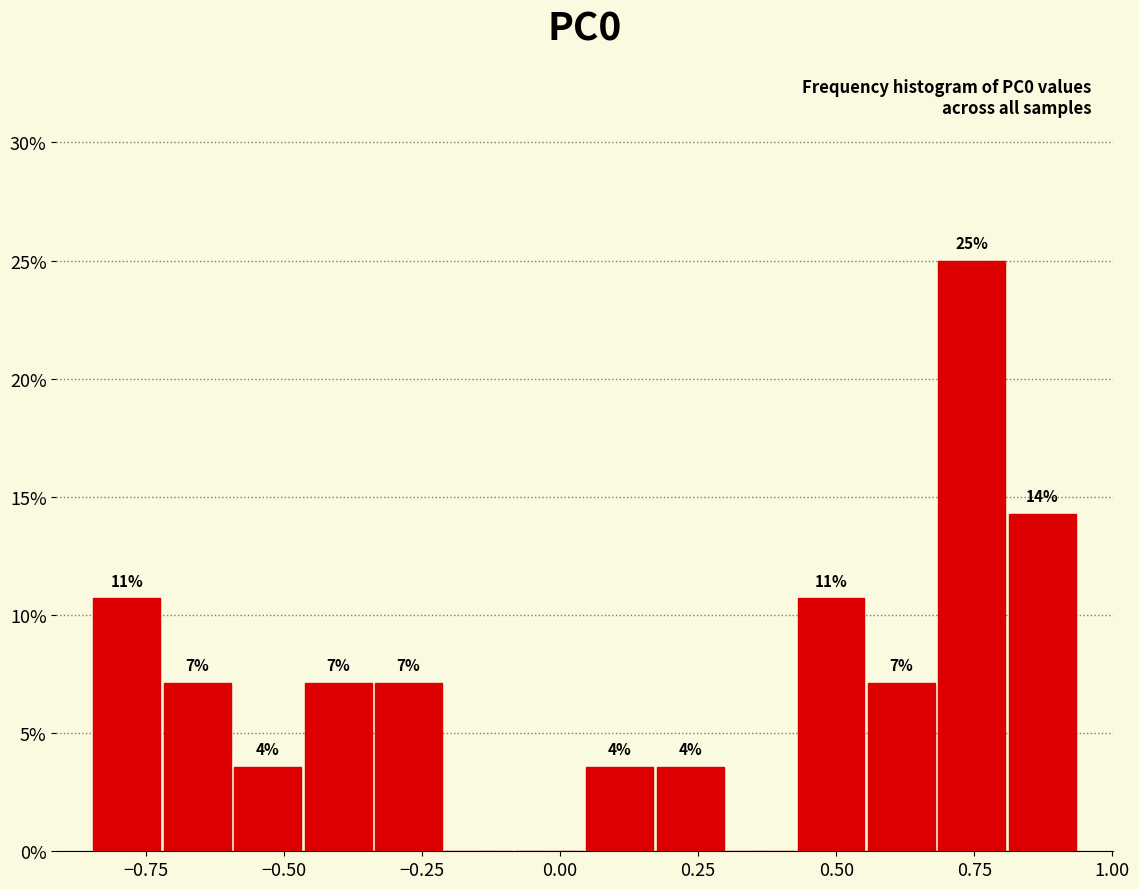

Read against the x-axis, roughly where is the centre of the tallest bar?

0.75